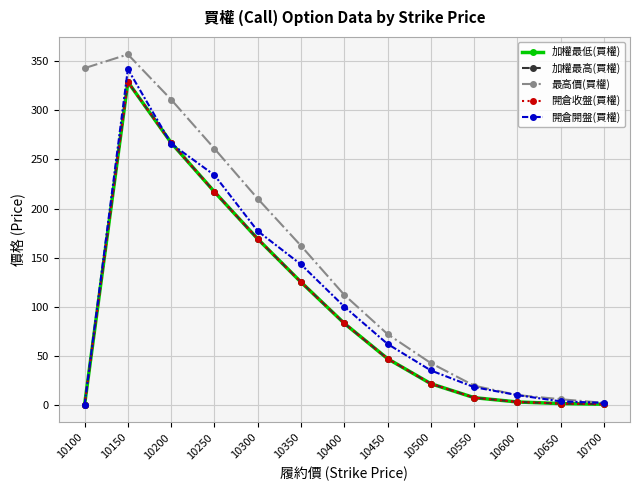

Which category has the highest value in the 最高價(買權) series?

10150